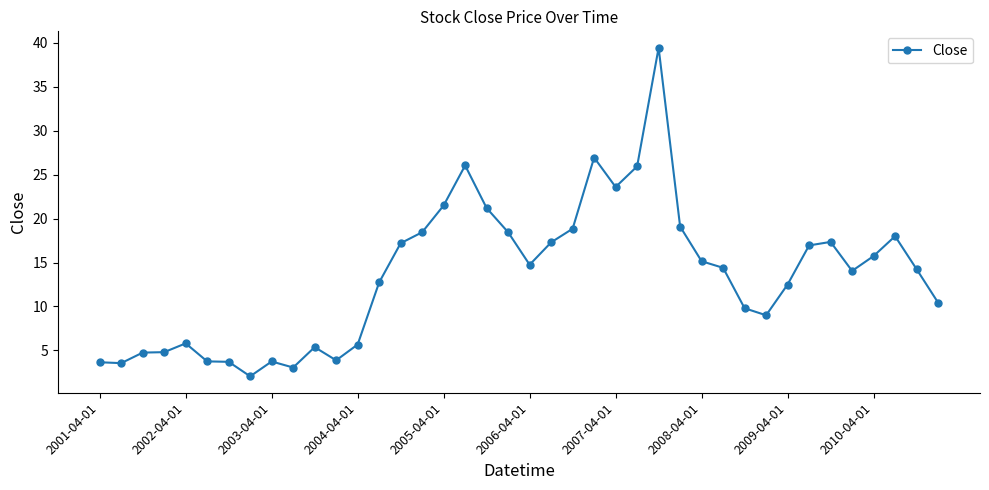

What is the value of the 20th point from the left?

18.5